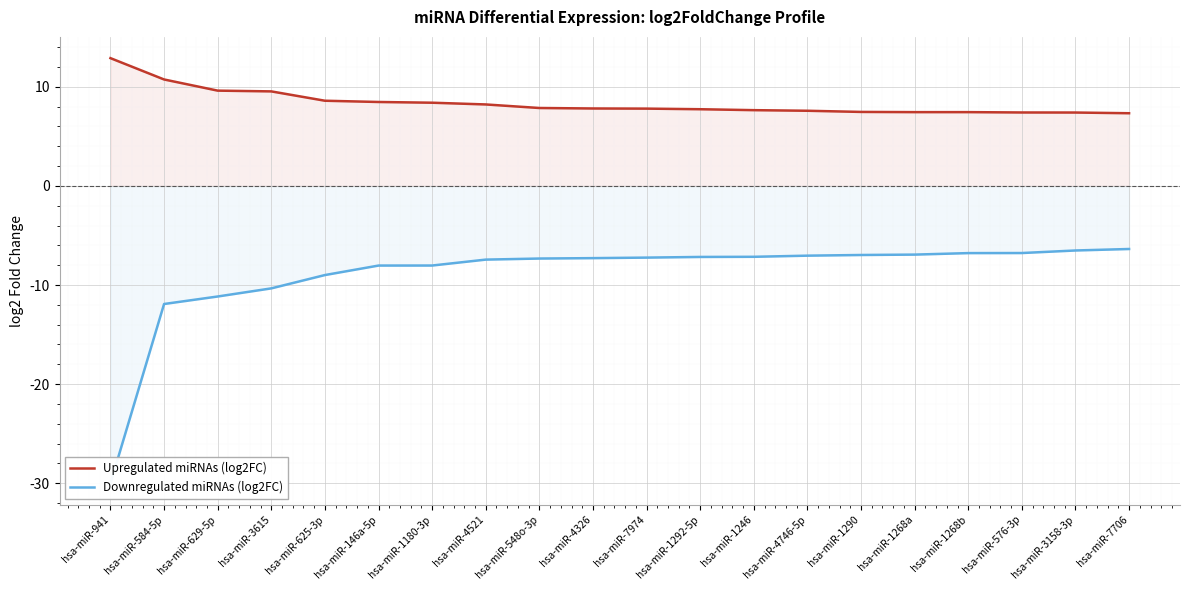

What is the label of the 18th point from the left?

hsa-miR-576-3p